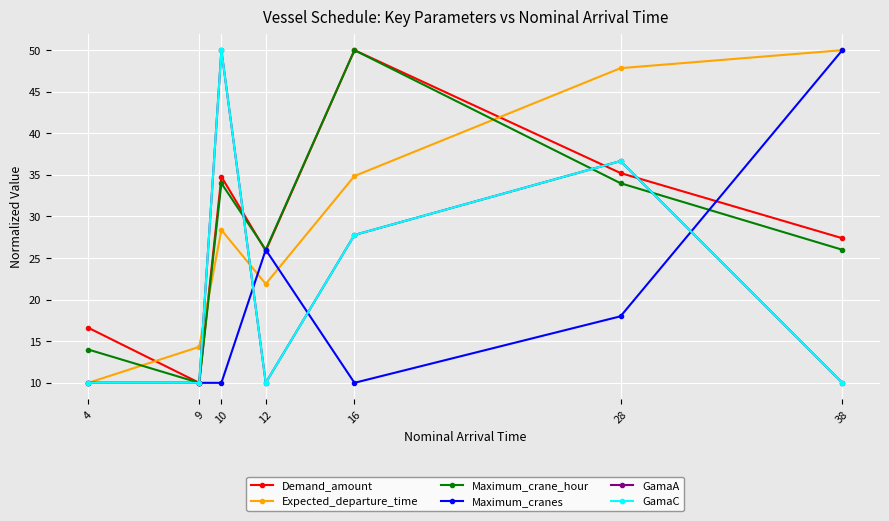

Is this an area chart (filled region under the line)?

No